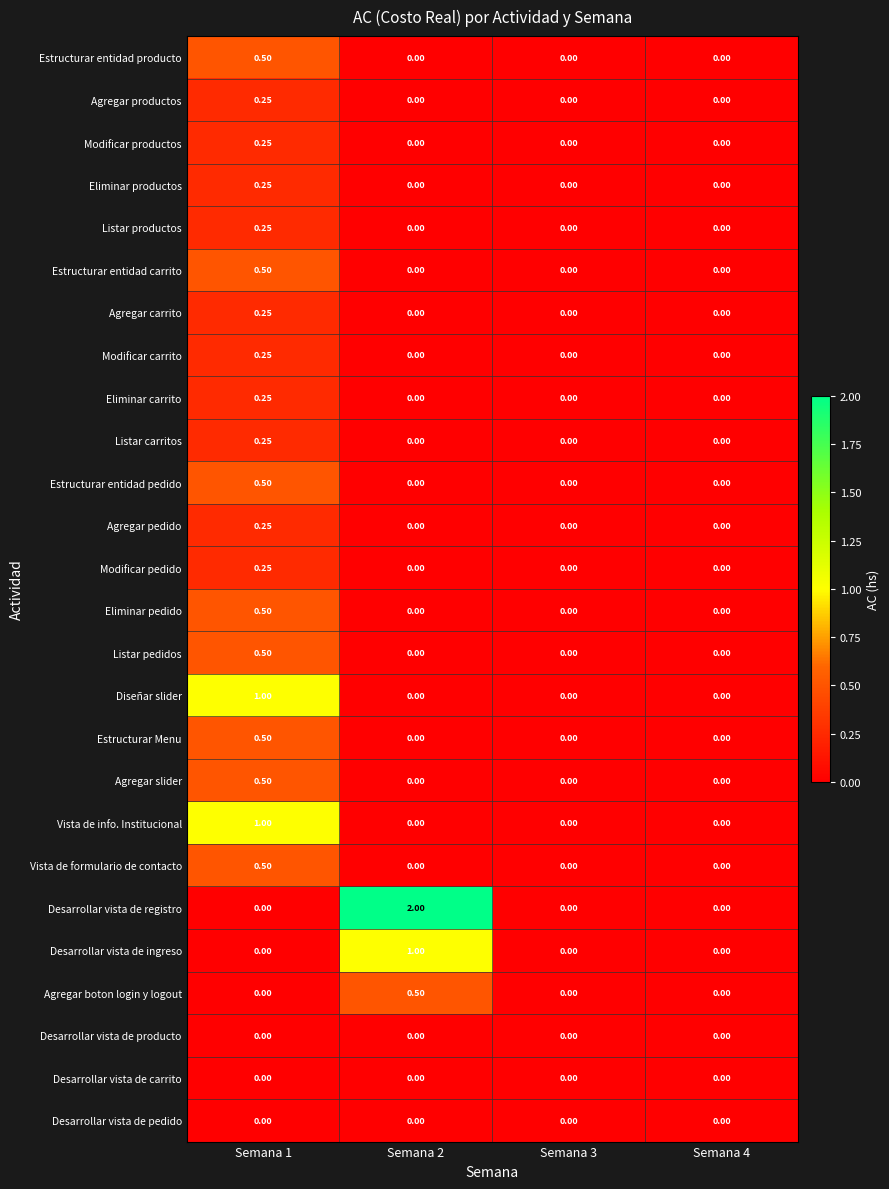

Which series has the widest spread of values?

Desarrollar vista de registro